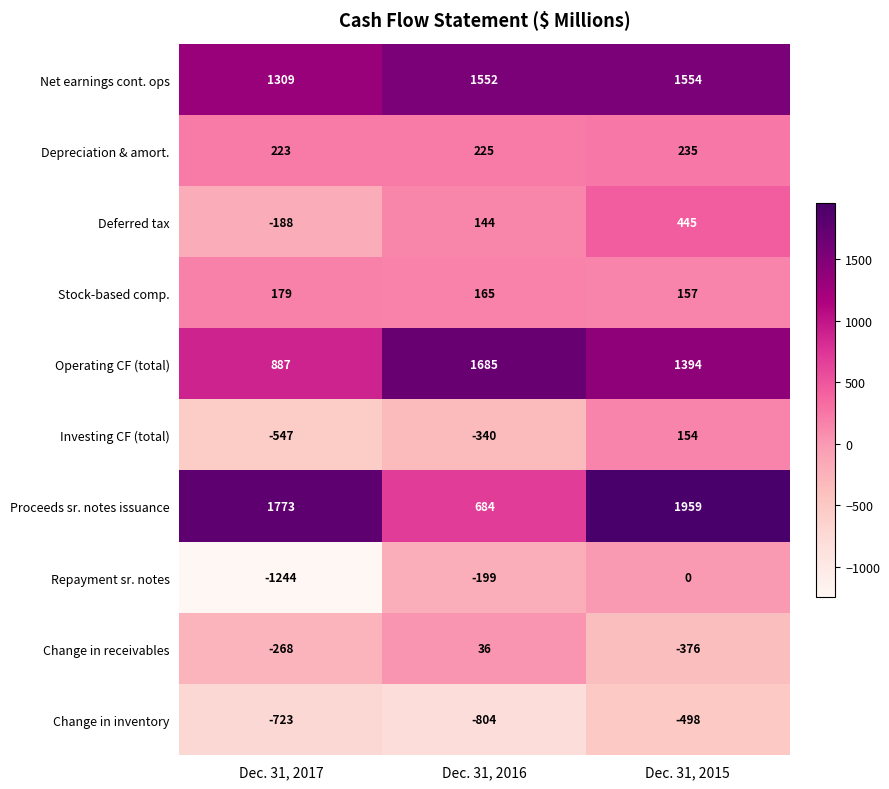

Read the Stock-based comp. value at Dec. 31, 2015, to the nearest 10.

160